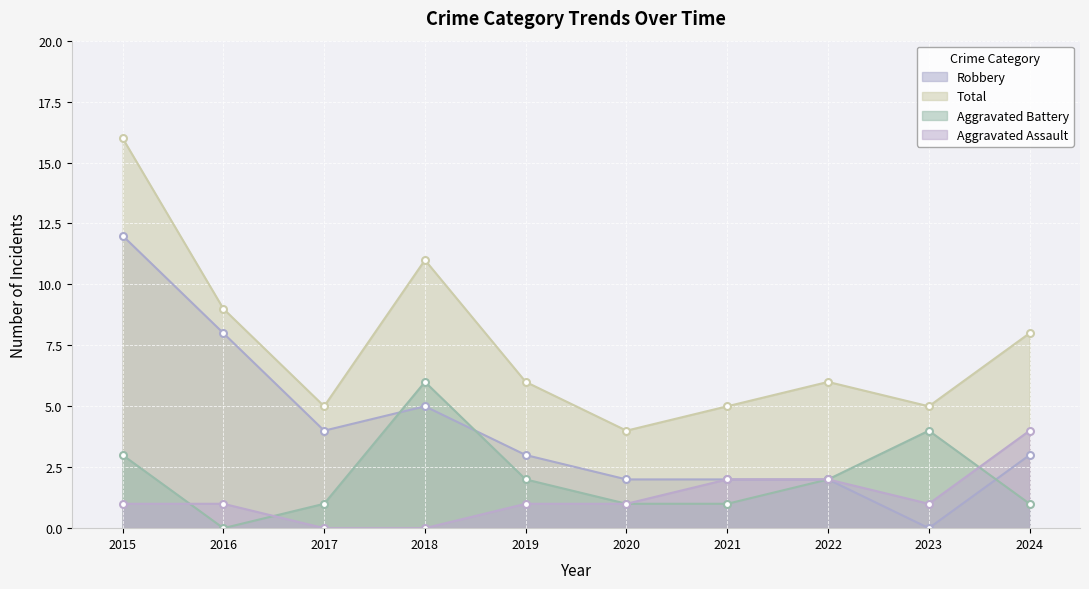

Count the Aggravated Assault values in the range 1 to 2.

7